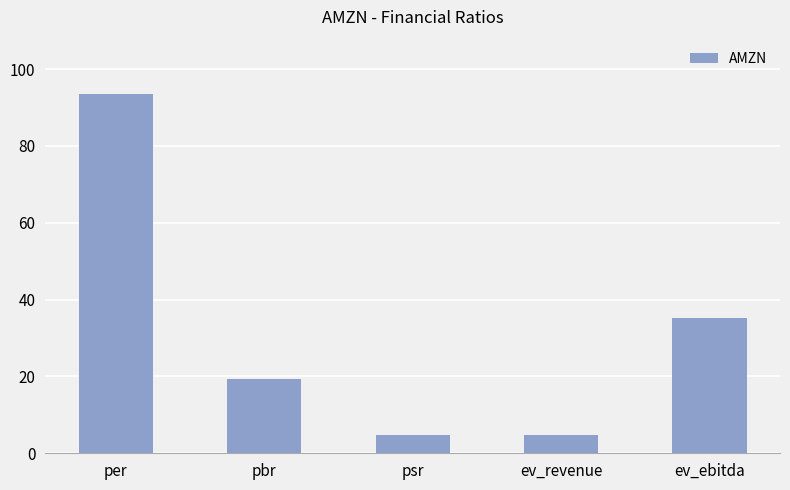

What is the ratio of the value at psr to the value at ev_revenue?

1.0